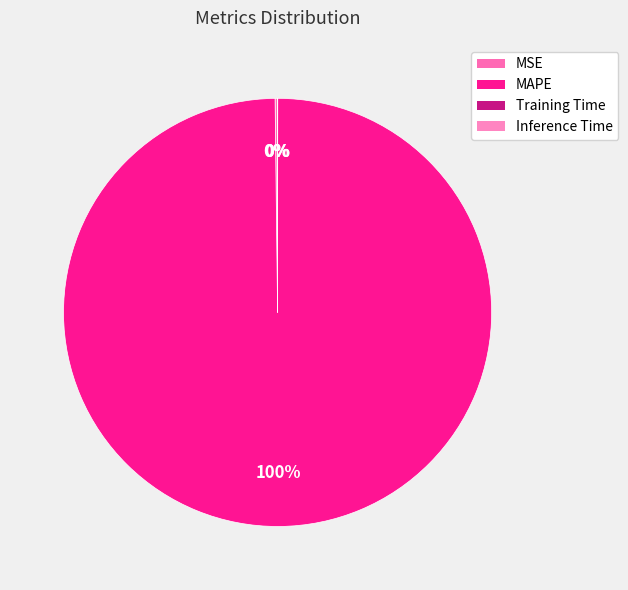

Which slice is the largest?

MAPE